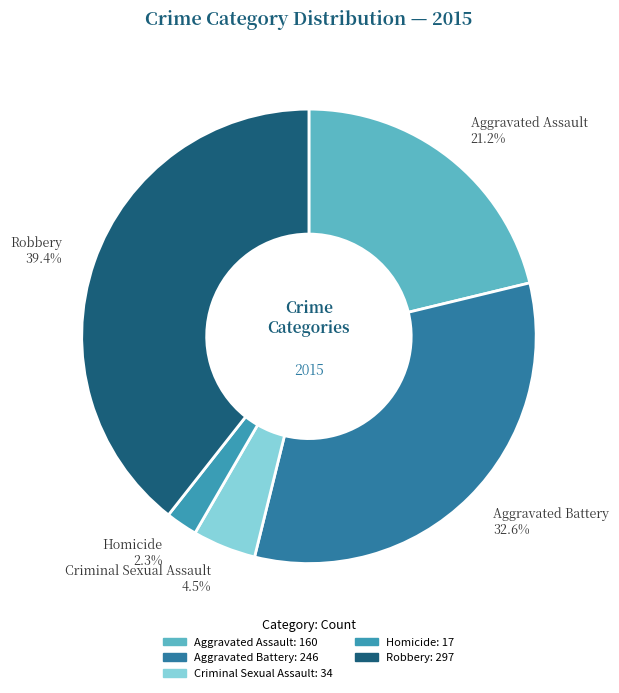

Combined, do Aggravated Assault and Aggravated Battery account for over 50%?

Yes